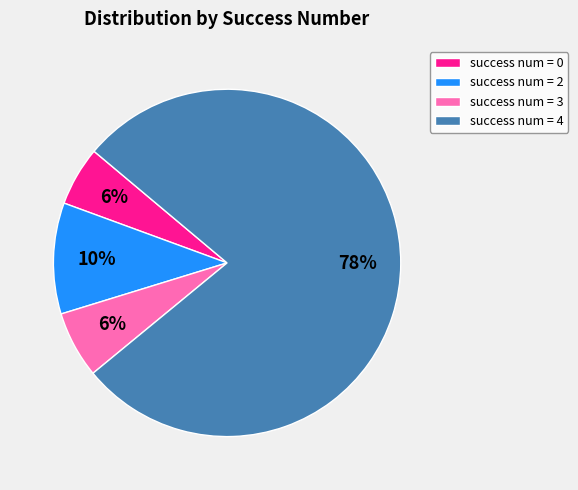

Does any single category account for the majority?

Yes